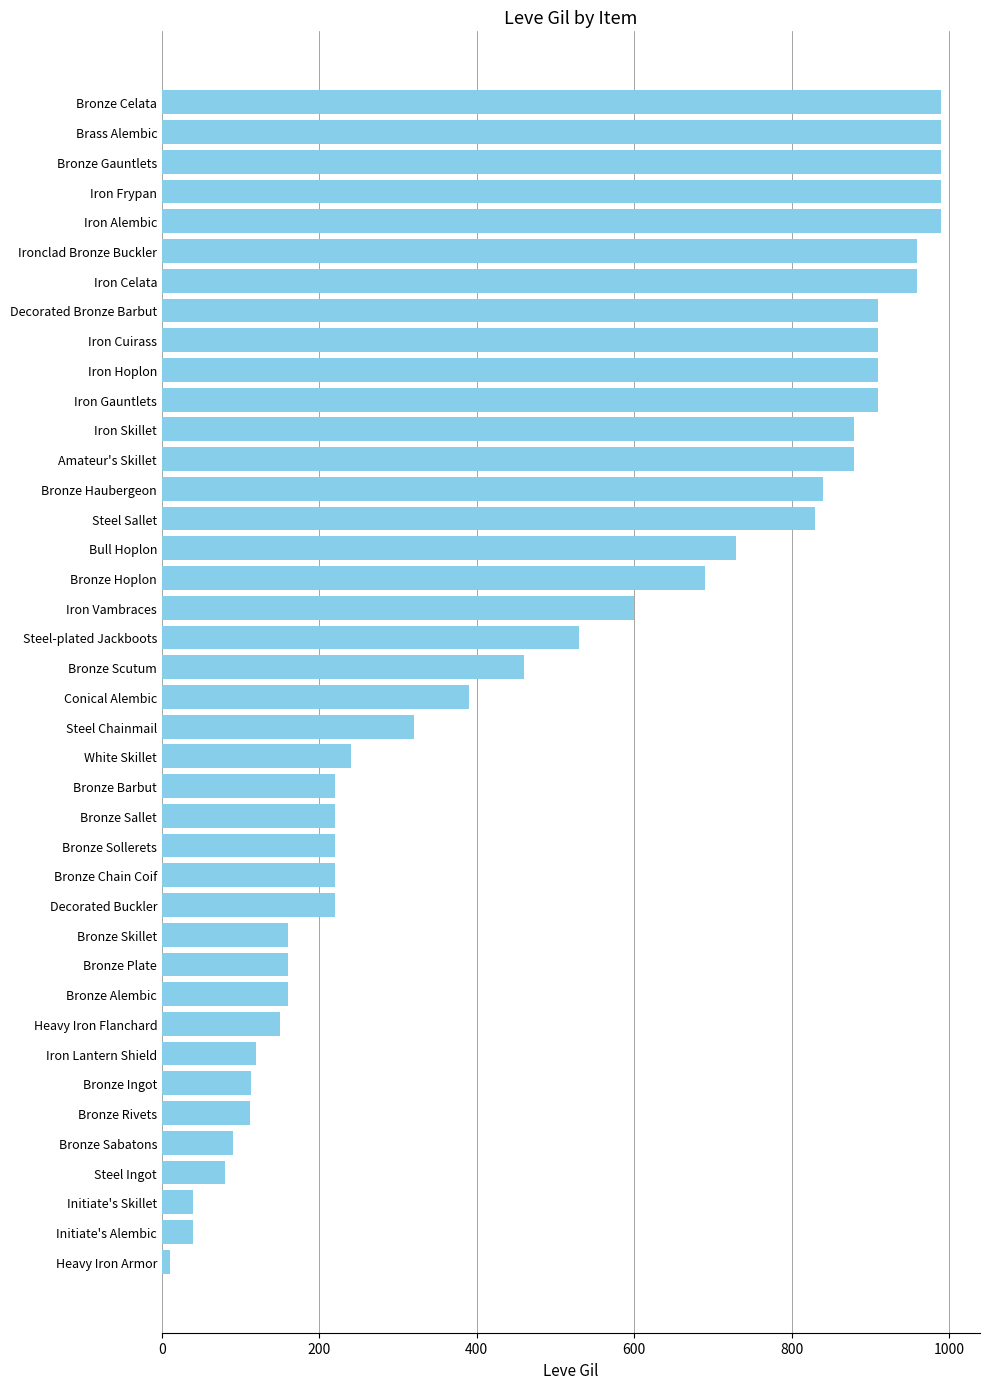

How many distinct data groups are displayed?

1